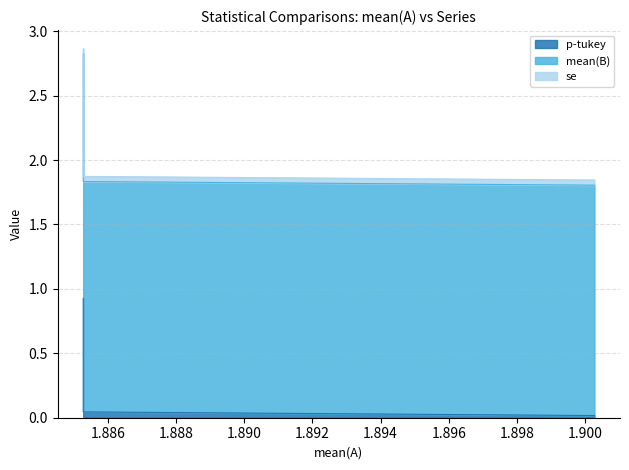

Which series changed the most between 1.8852694444444442 and 1.9002777777777777?

mean(B)